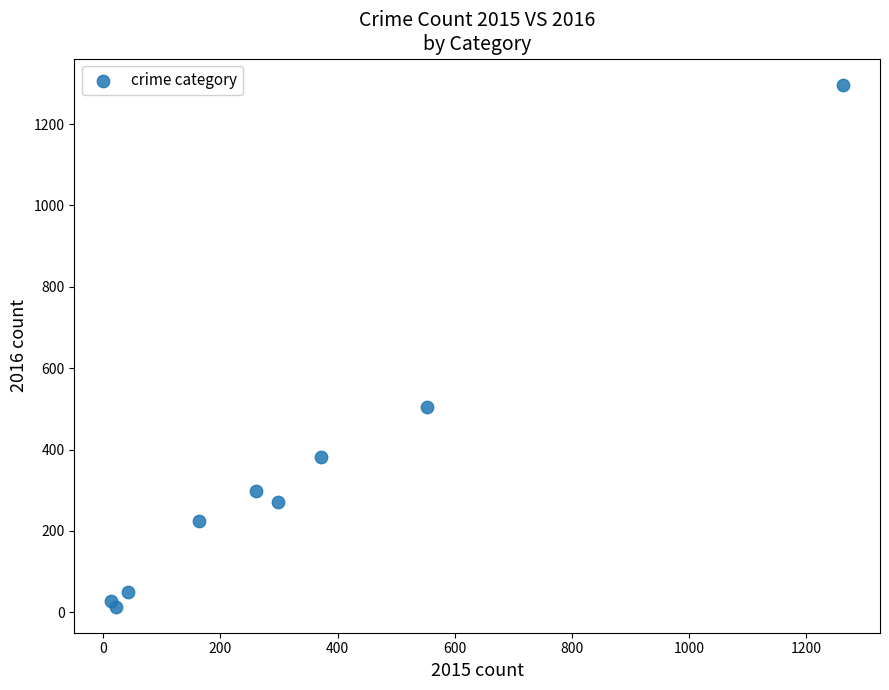

What Y value in the scatter plot is closest to 655?

505